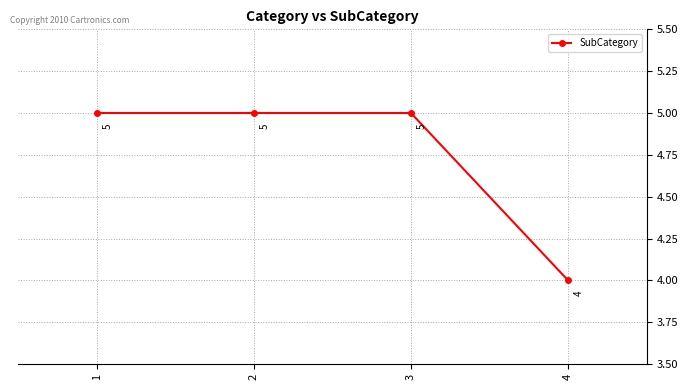

The value at 4 is 4. True or false?

True